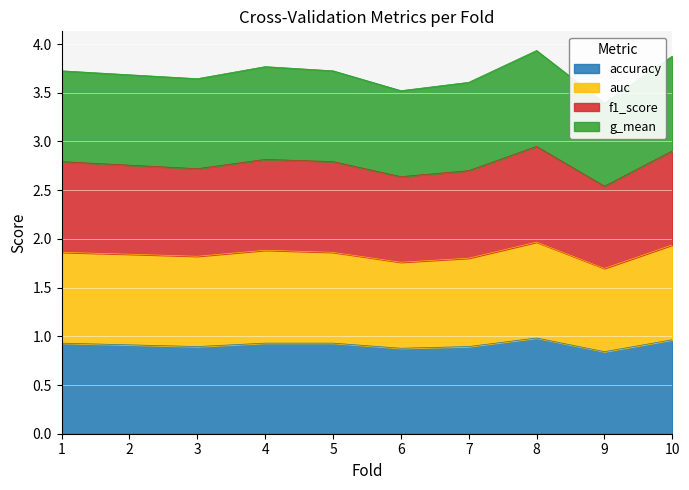

Rank the series by their average value, from highest to lowest.

auc, f1_score, g_mean, accuracy